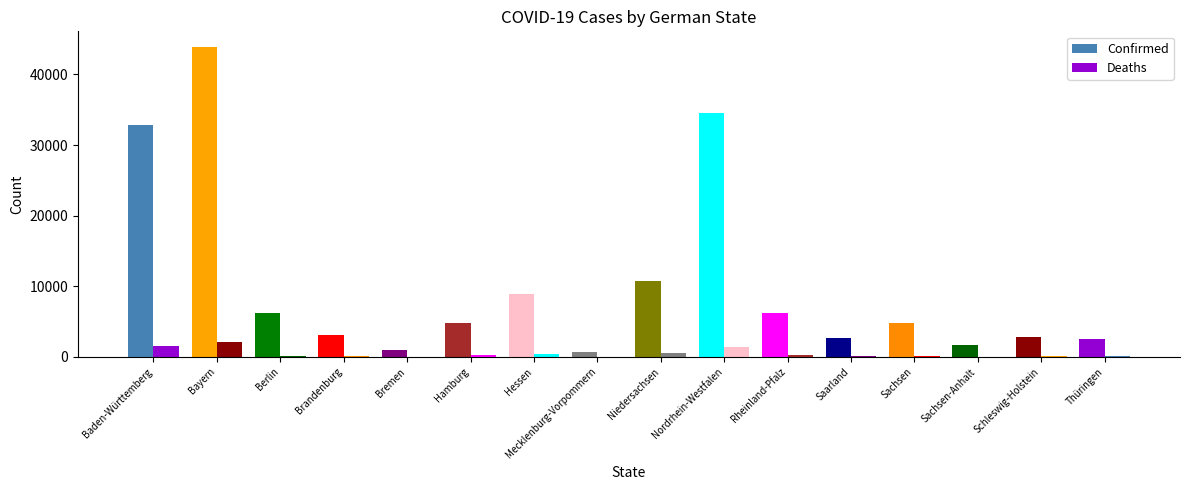

Count the number of categories in the chart.

16